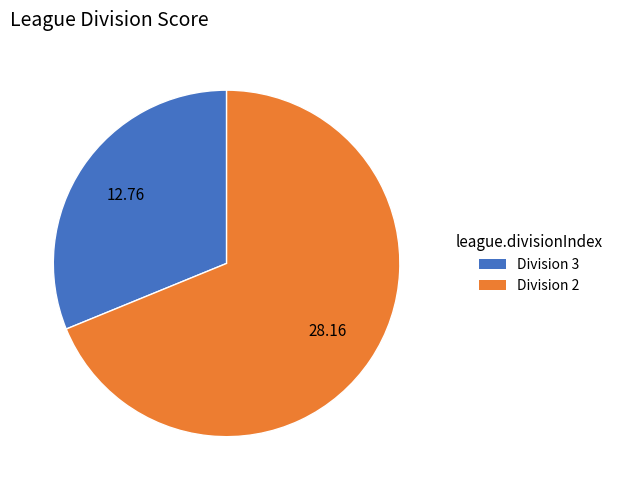

Does any single category account for the majority?

Yes